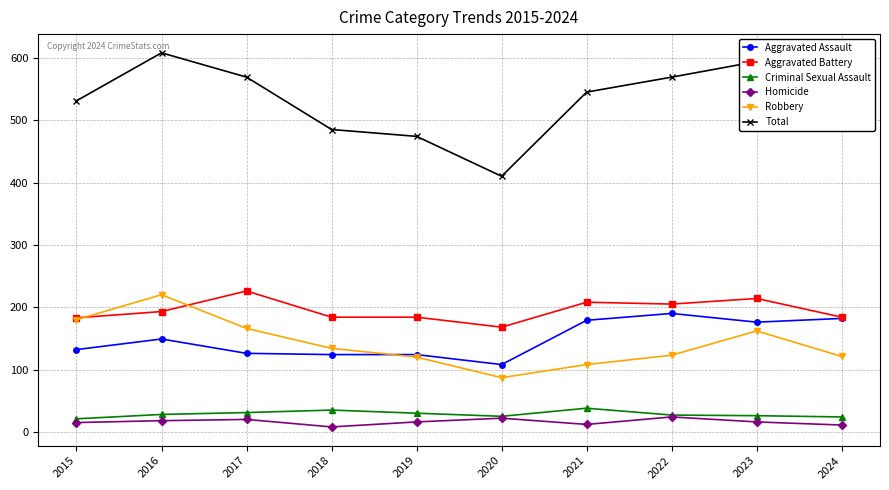

At 2016, list the series in order from smallest to largest.

Homicide, Criminal Sexual Assault, Aggravated Assault, Aggravated Battery, Robbery, Total